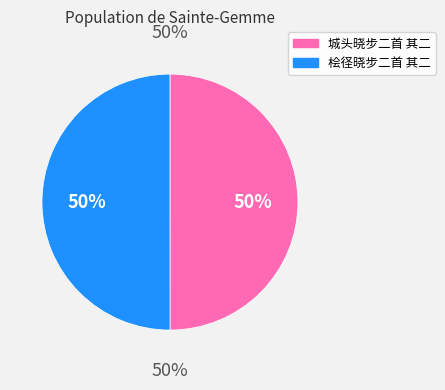

True or false: 城头晓步二首 其二 accounts for 50% of the total.

True